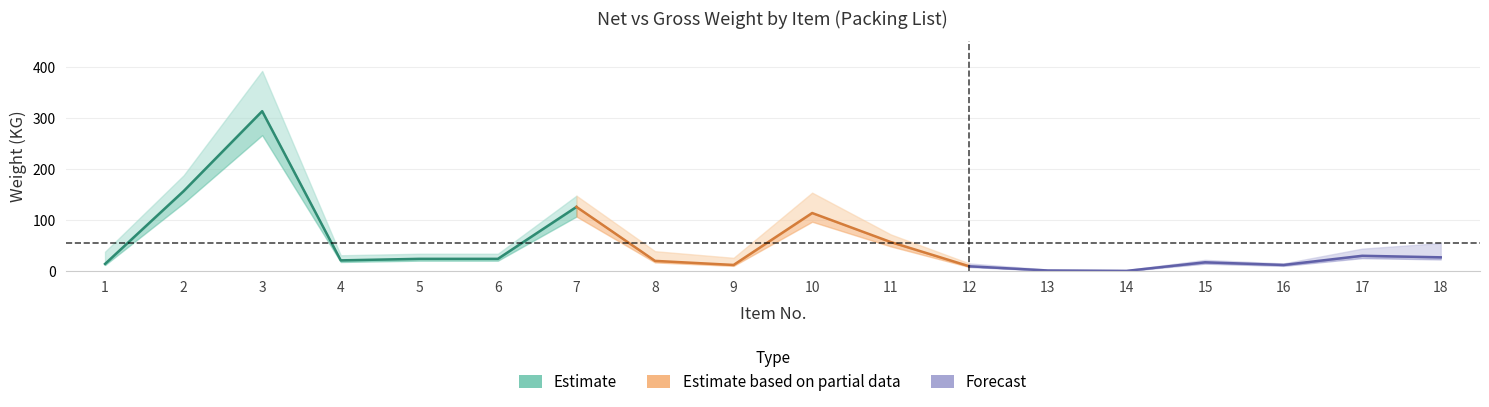

How many values in the Gross Weight (KG) series exceed 38?

8